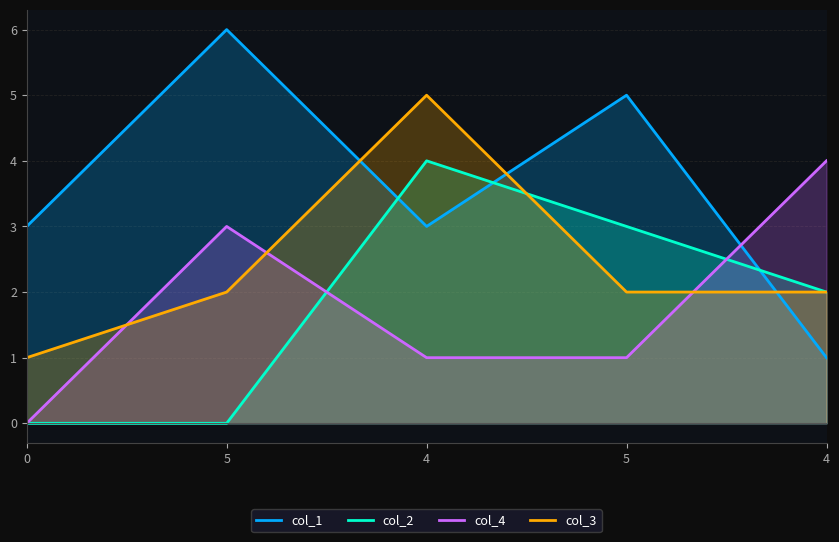

What is the spread (max minus min) of values at 4?

4